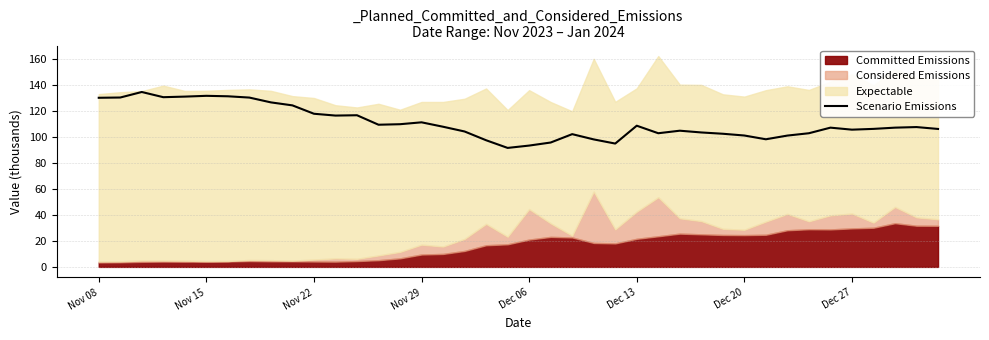

True or false: Scenario Emissions has a value of 130.2 at Nov 08.

True